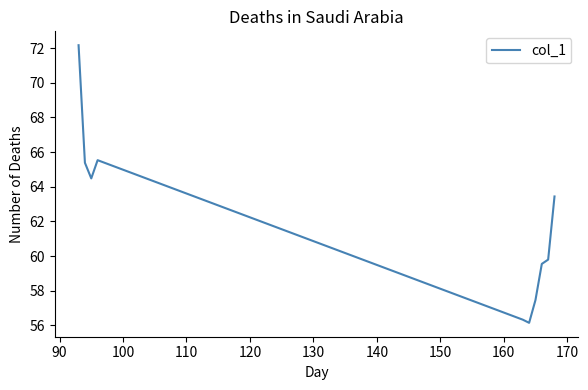

What is the difference between the maximum and minimum values?

16.0